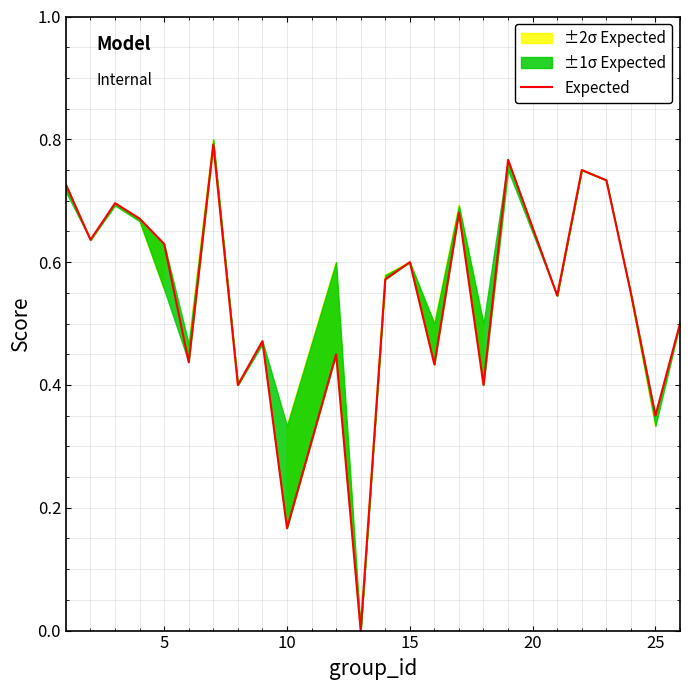

Does the chart display data point markers on the line(s)?

No